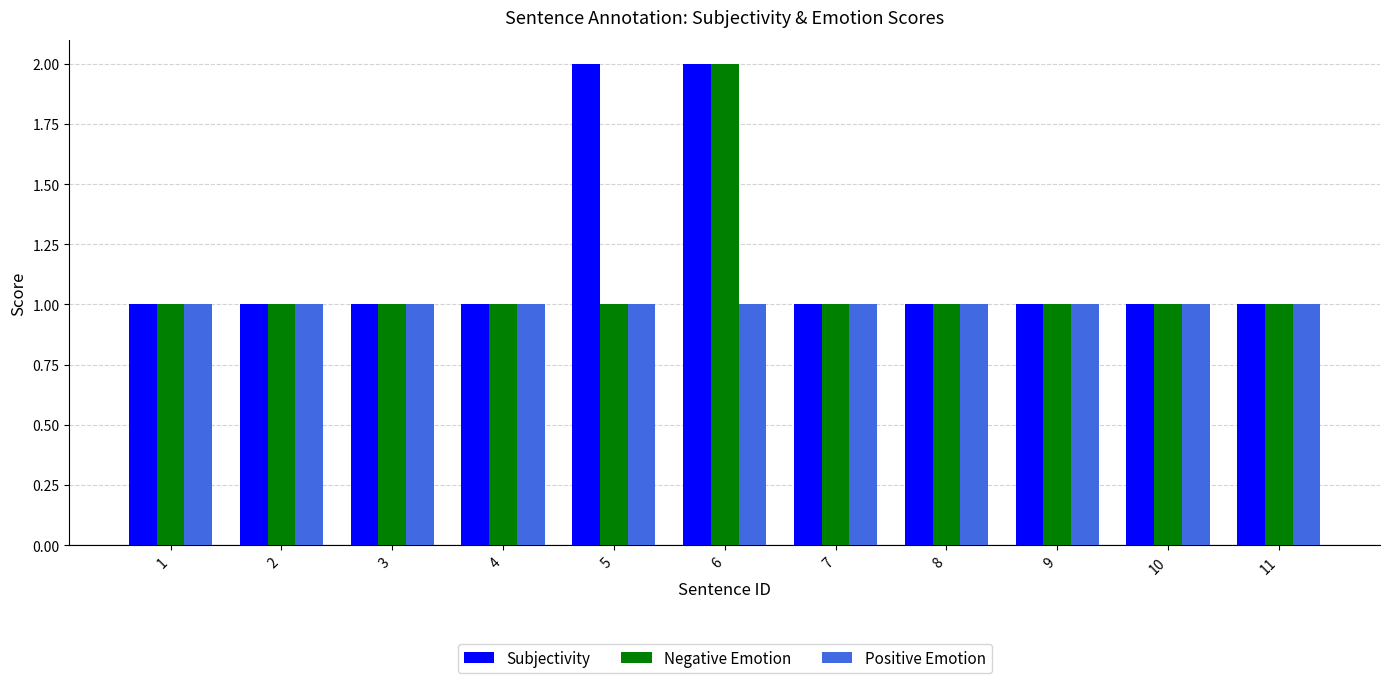

True or false: Positive Emotion has a value of 0 at 6.

False